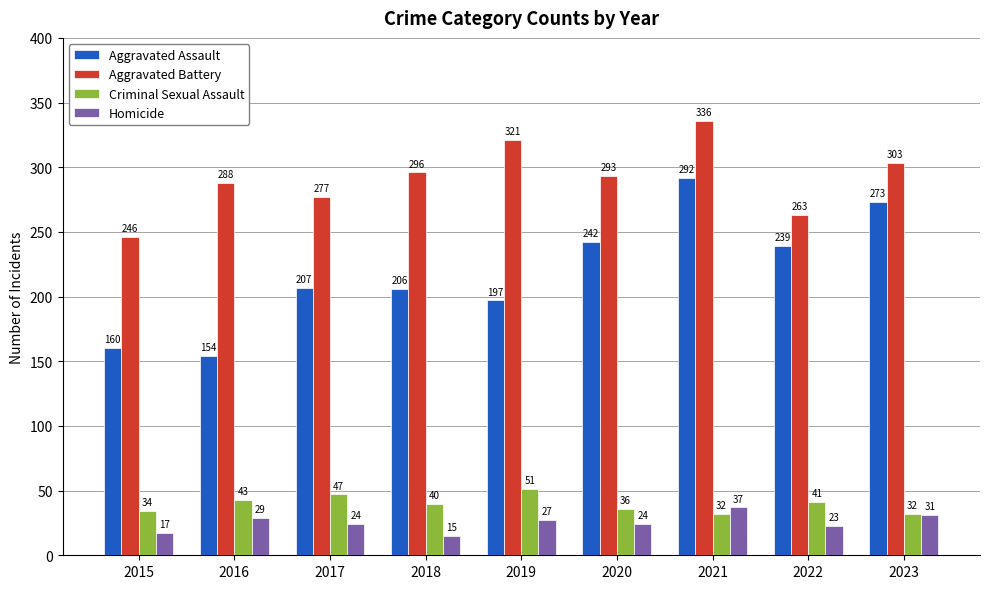

What is the average value of the Criminal Sexual Assault series?

40